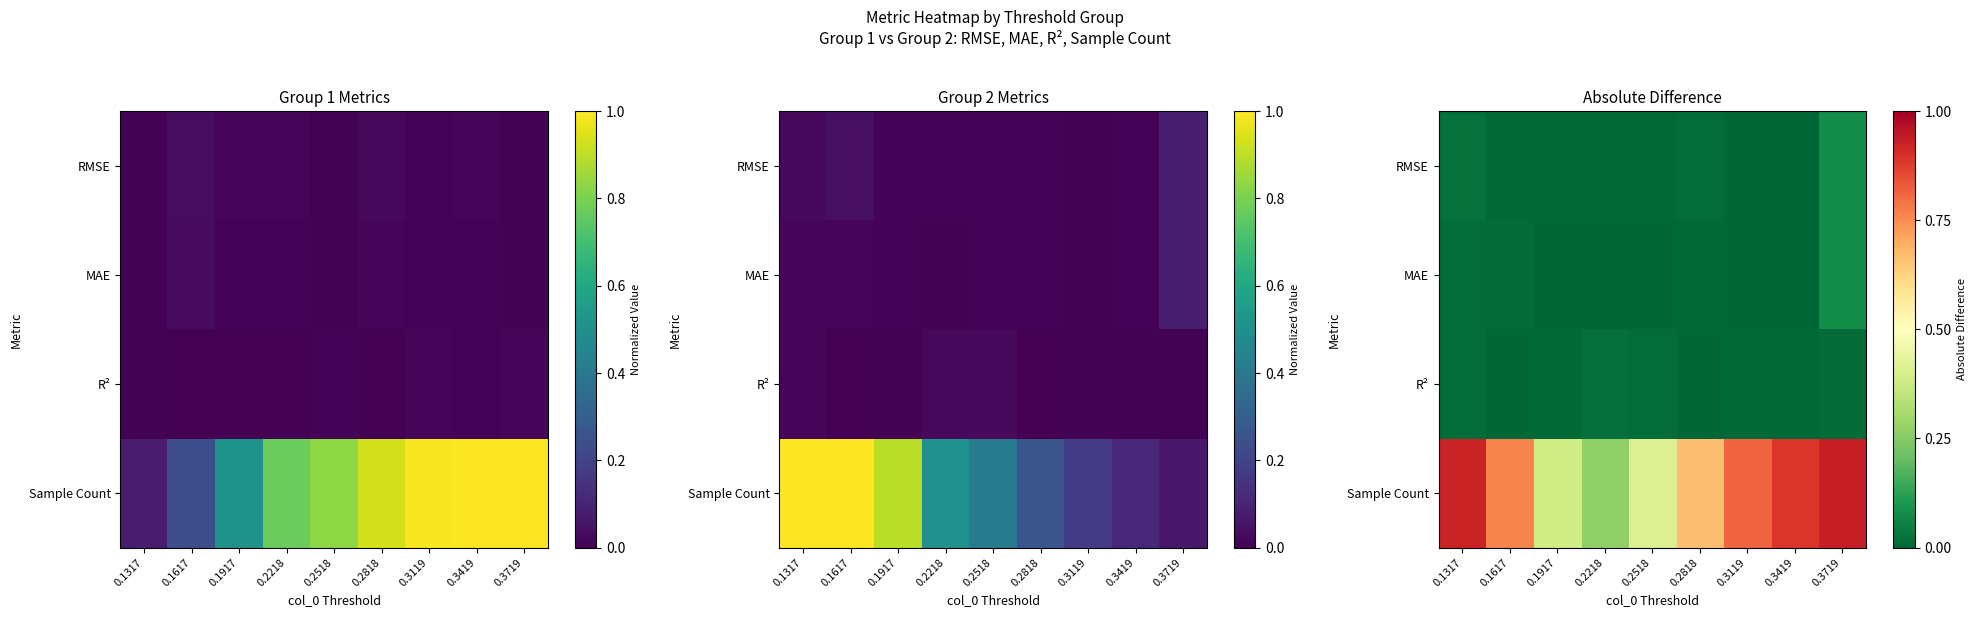

Between 0.2818 and 0.3719, which is larger?

0.3719